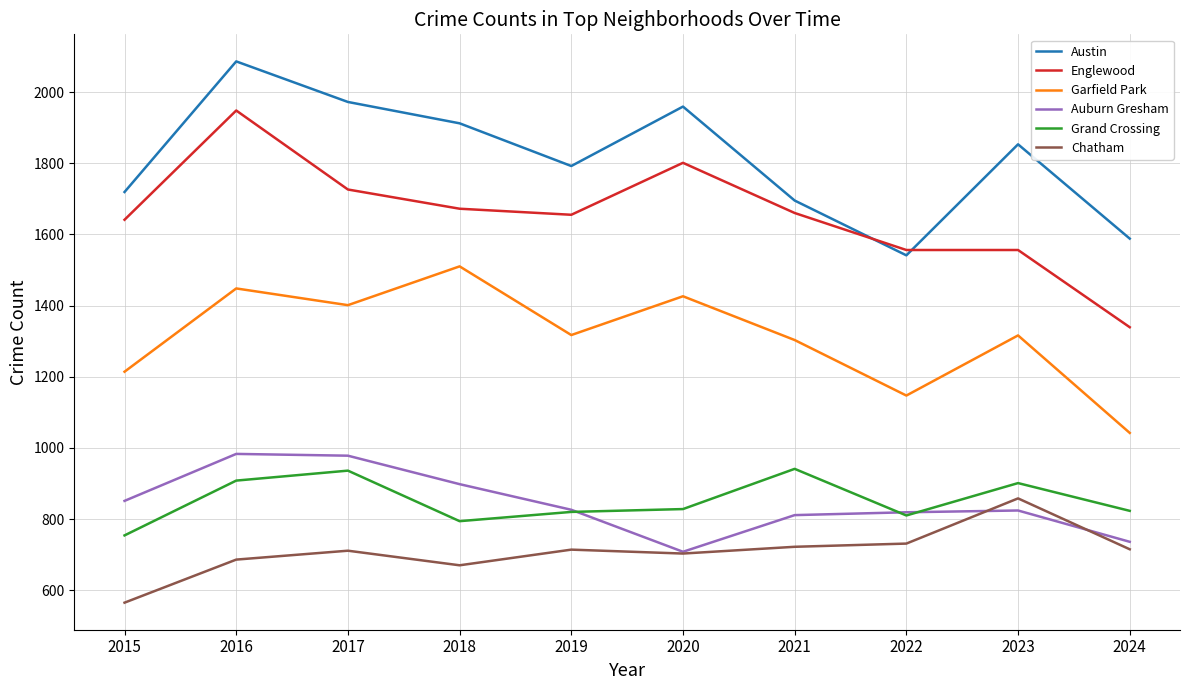

Which series changed the most between 2015 and 2023?

Chatham